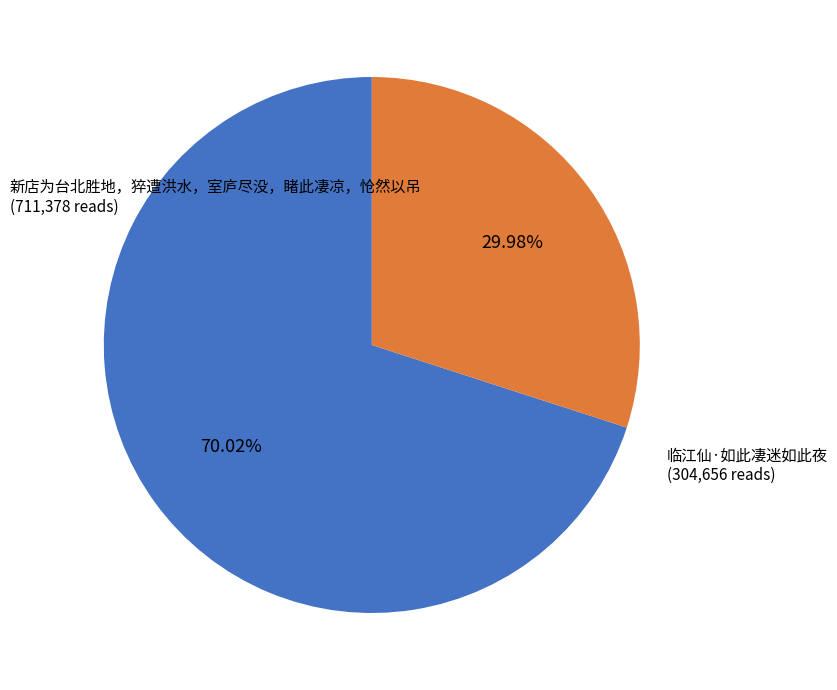

Is there a majority slice in this chart?

Yes